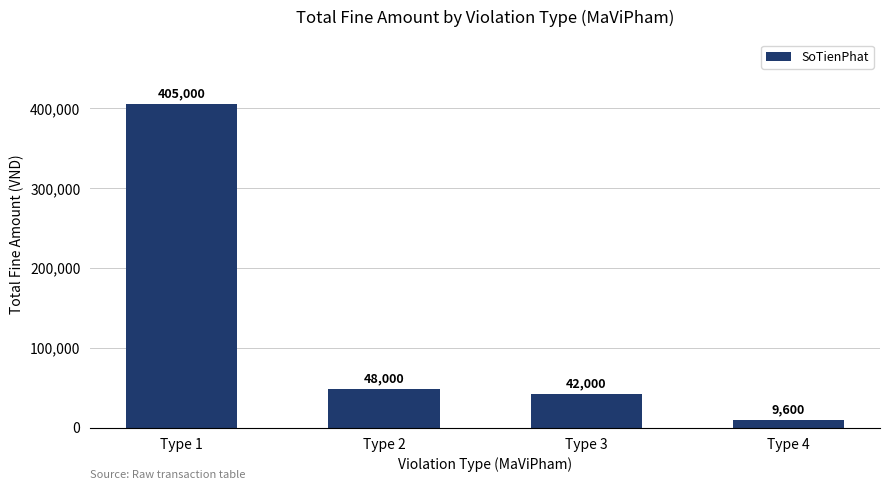

List the labels in order of value, smallest first.

Type 4, Type 3, Type 2, Type 1